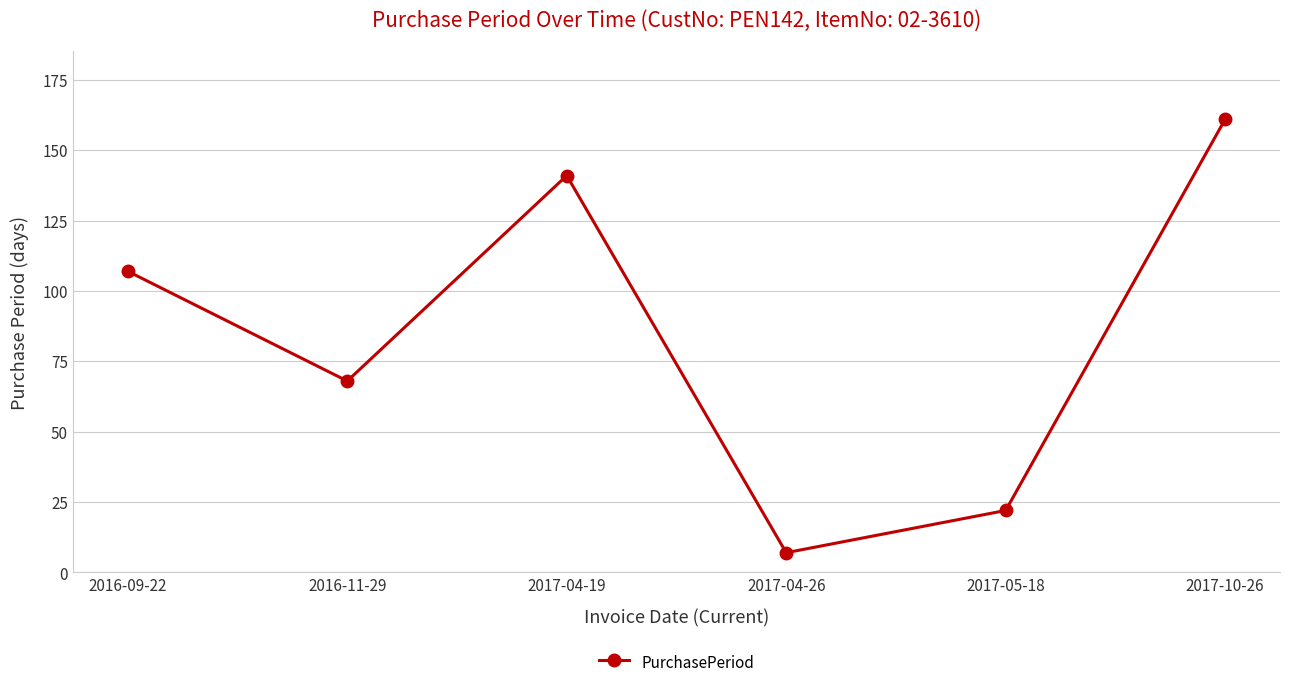

What is the maximum value shown in the chart?

161